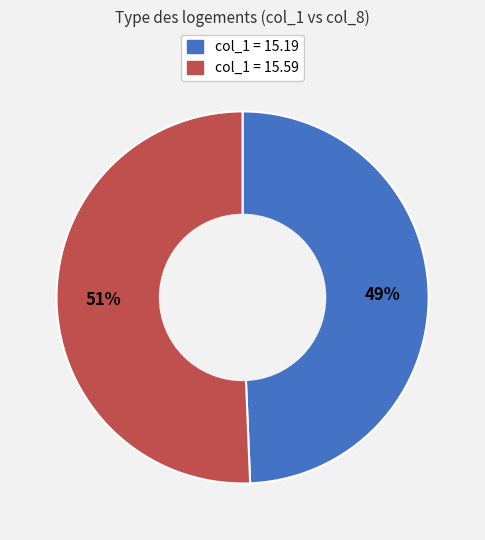

To the nearest percent, what is the average slice percentage?

50%